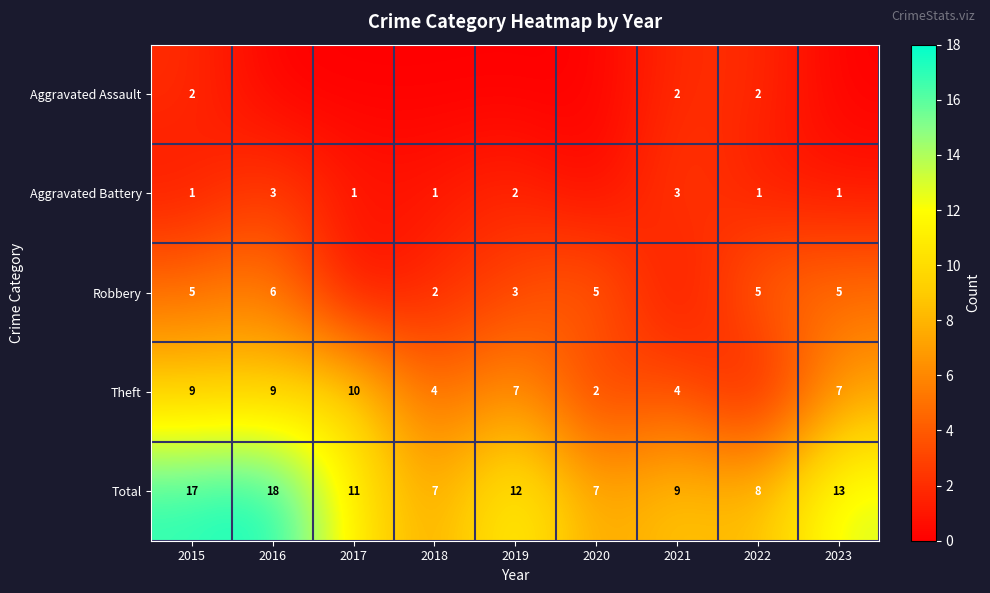

What is the sum of the Robbery values at 2023 and 2022?

10